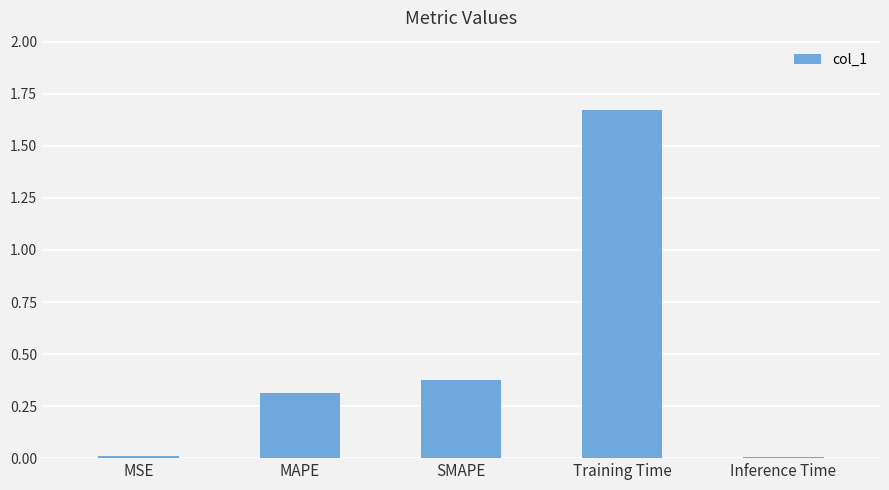

Read the value at MAPE.

0.3